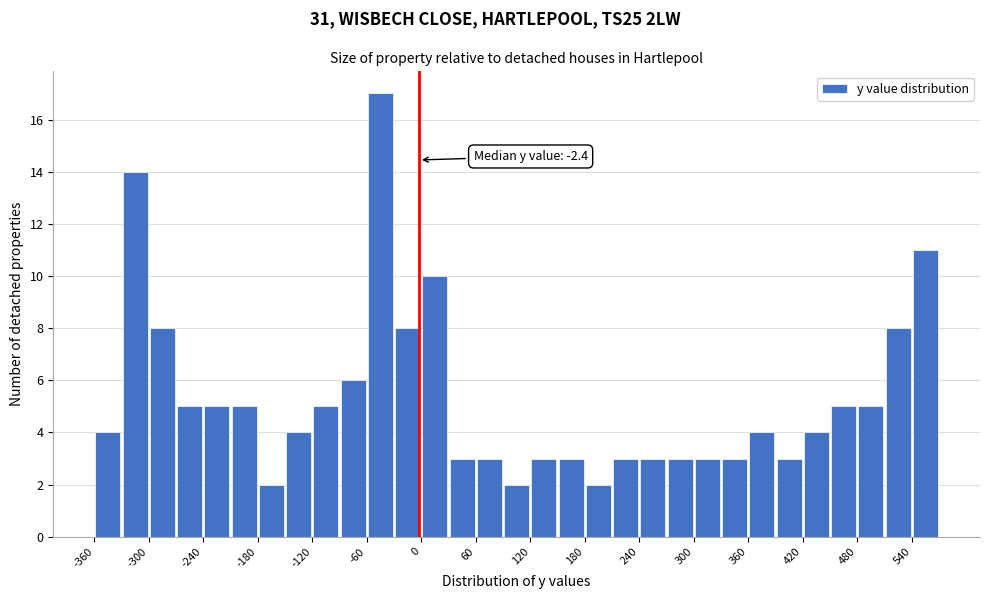

Read against the x-axis, roughly where is the centre of the tallest bar?

-40